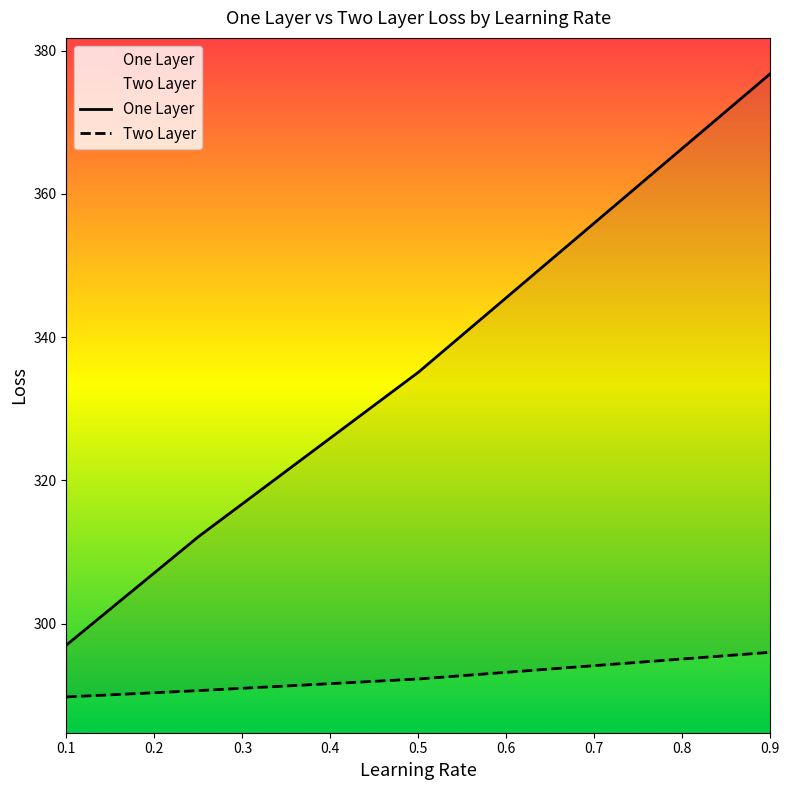

Does the chart have visible grid lines?

No